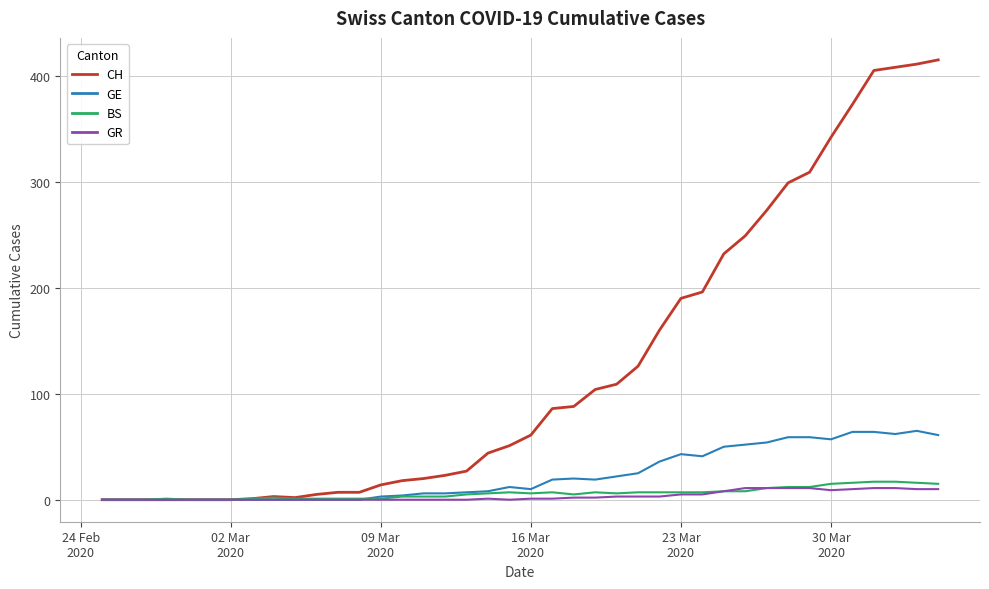

Which series has the widest spread of values?

CH